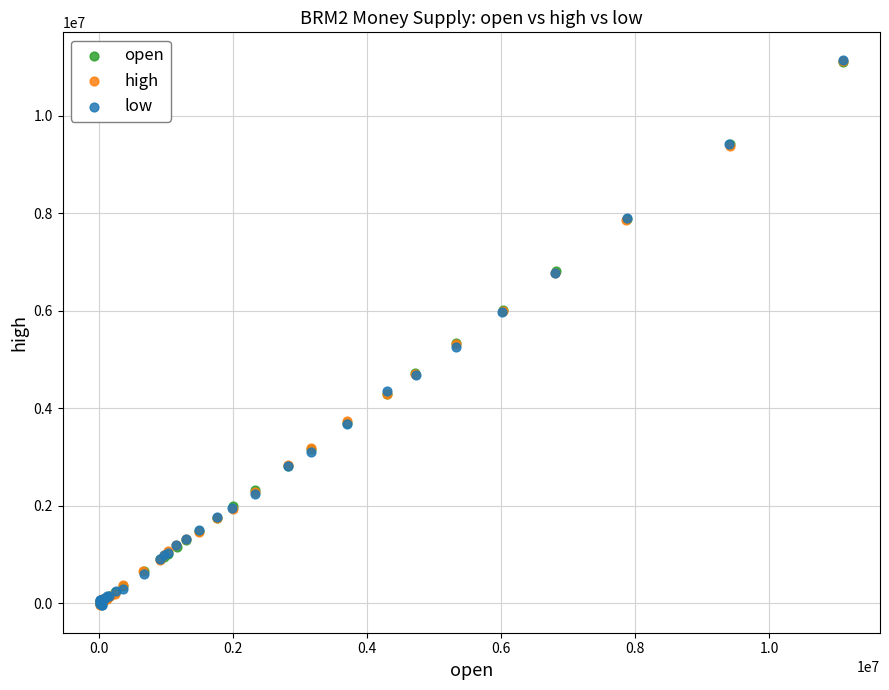

Which series has the widest spread of Y values?

low